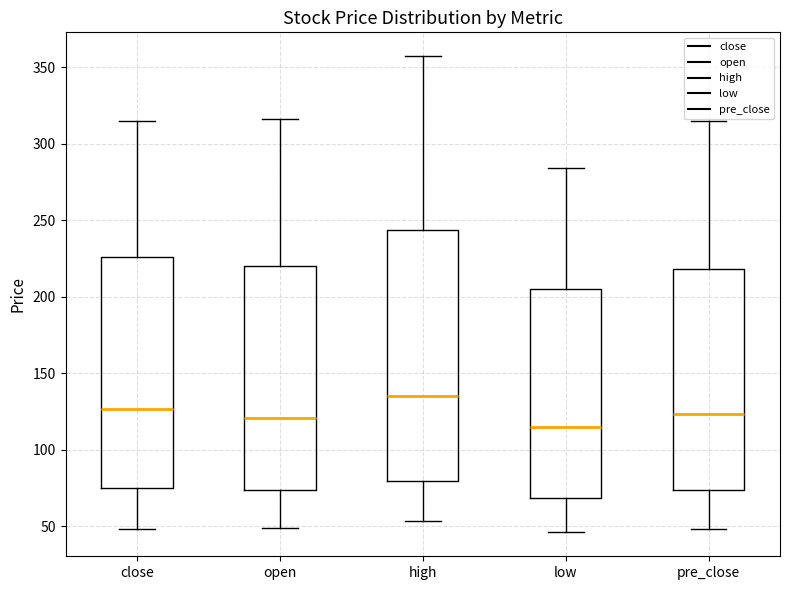

Reading left to right, transcribe this box plot: for each box, give where its median line is, the range the box spans, and where its two whiskers end, as read against the y-axis. The values are not printed on the chart, so give them approximately, as read against the axis.

close: median 125, box 75 to 225, whiskers 50 to 315
open: median 120, box 75 to 220, whiskers 50 to 315
high: median 135, box 80 to 245, whiskers 55 to 355
low: median 115, box 70 to 205, whiskers 45 to 285
pre_close: median 125, box 75 to 220, whiskers 50 to 315